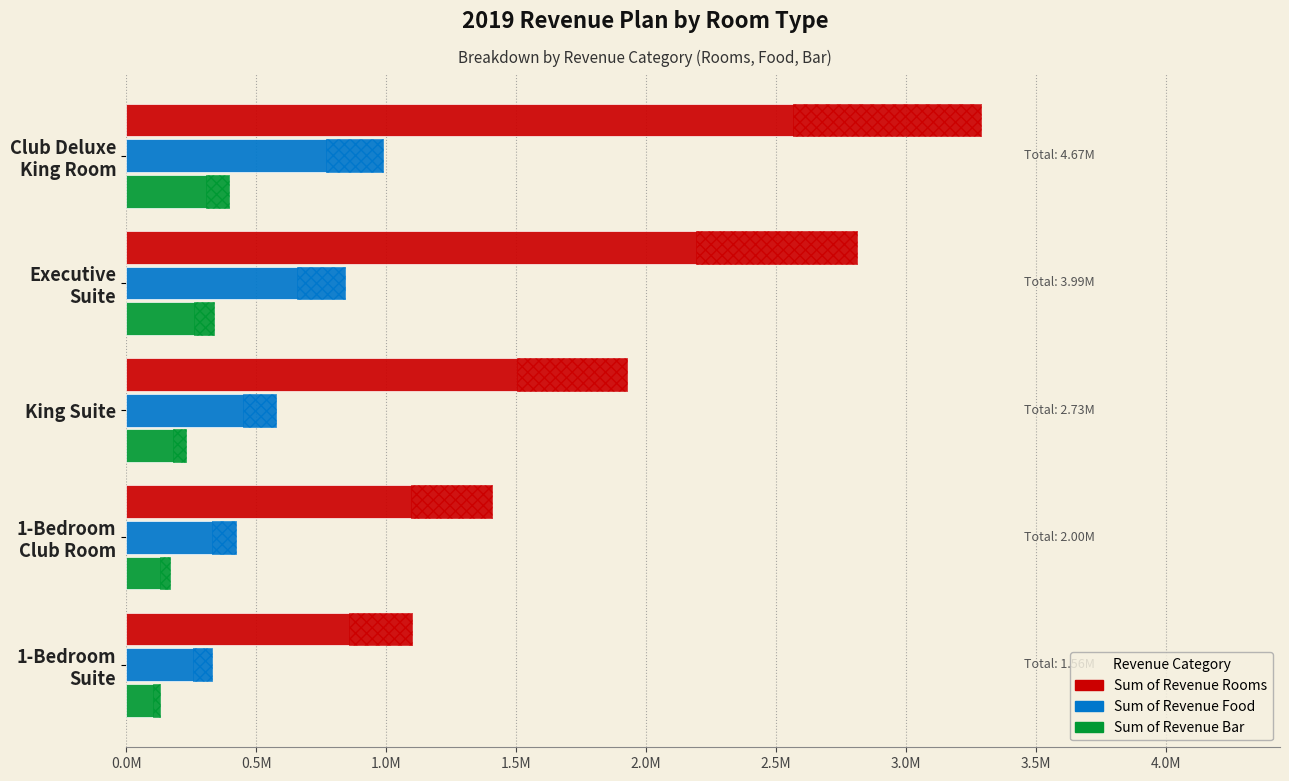

Reading left to right, transcribe all the data shown in this chart.

Sum of Revenue Rooms: 3287480	2810160	1925880	1406000	1101000
Sum of Revenue Food: 986244	843048	577764	421800	330300
Sum of Revenue Bar: 394492	337212	231088	168710	132120